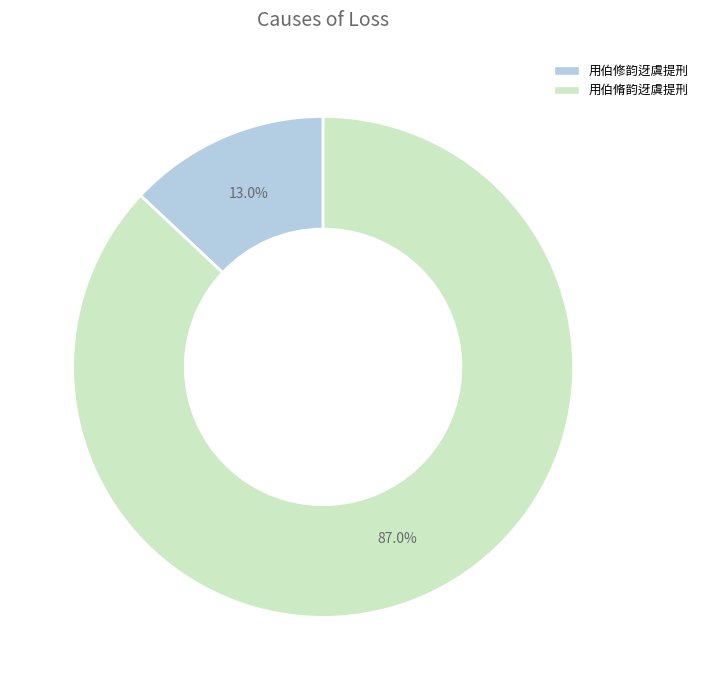

To the nearest percent, what is the difference between the largest and smallest slice percentages?

74%